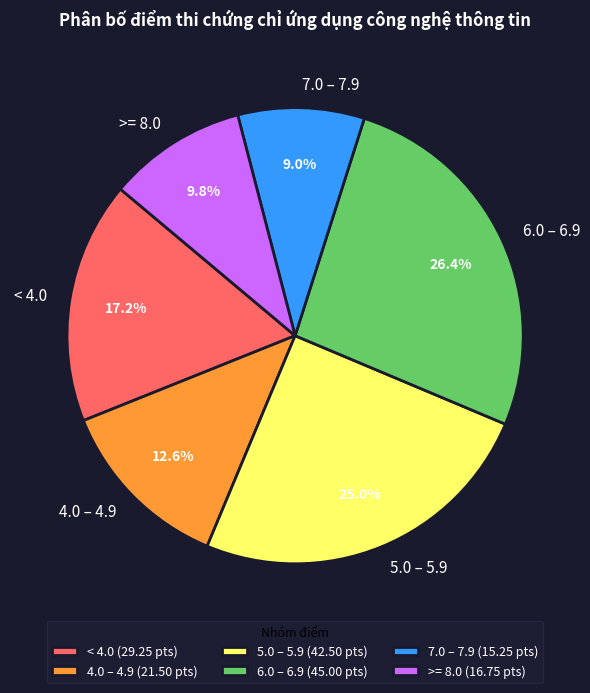

How much of the chart is everything except 5.0 – 5.9?

75.0%